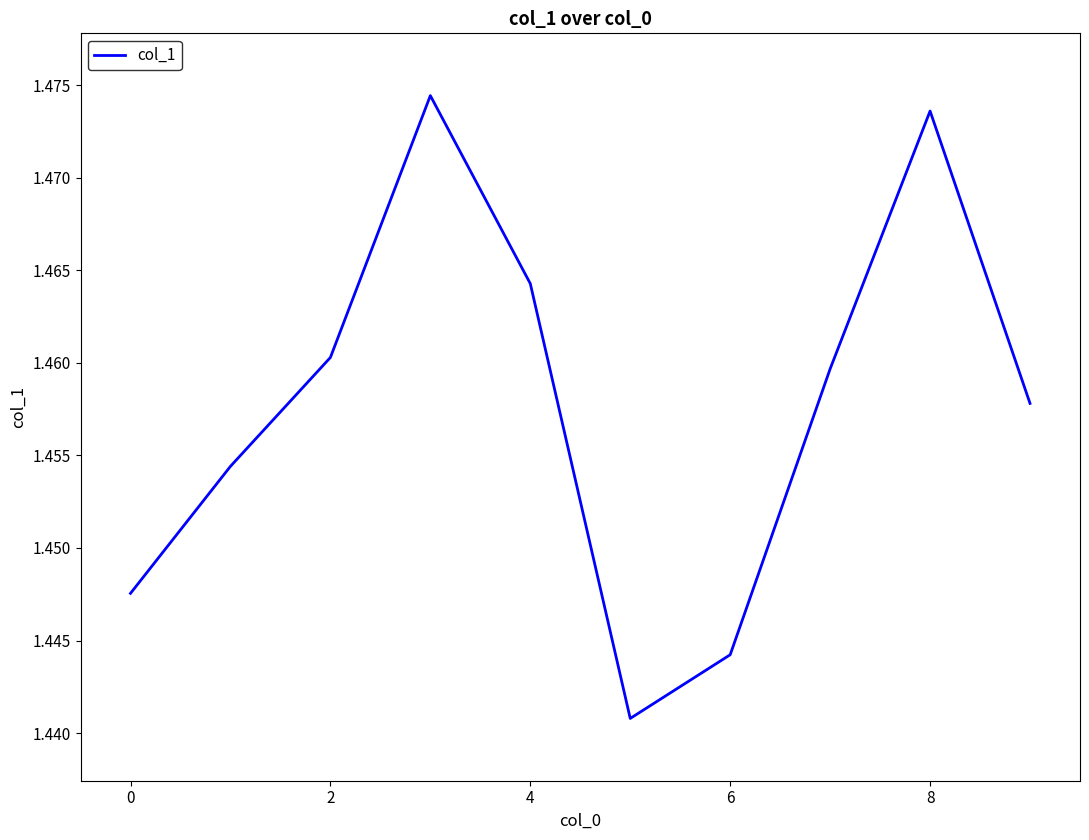

Does the chart display data point markers on the line(s)?

No